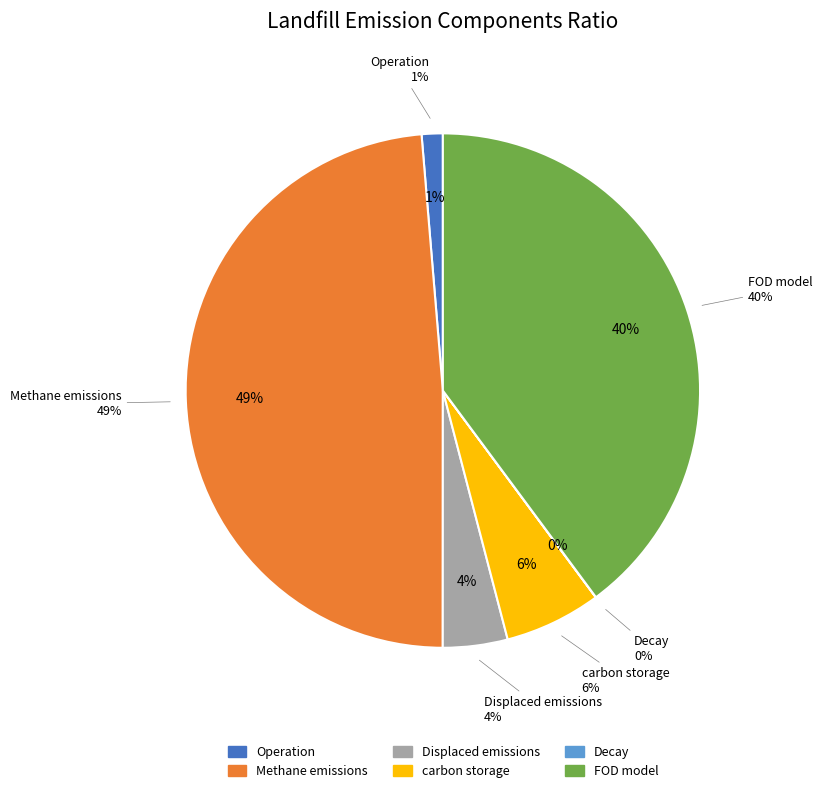

Is it true that Displaced emissions is 16% of the pie?

False